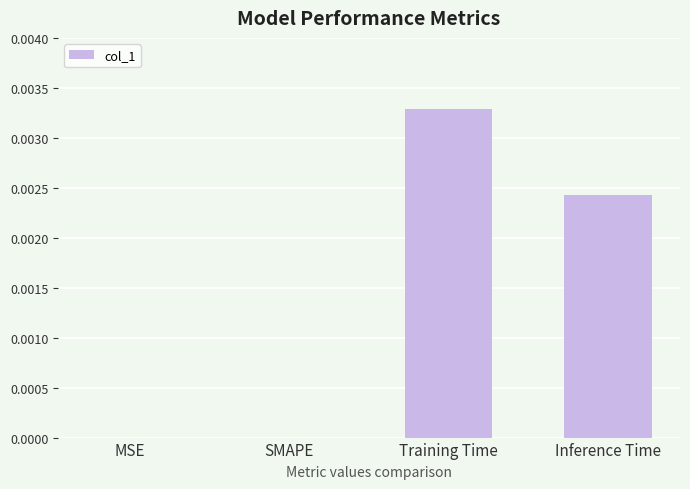

Between Inference Time and MSE, which is larger?

Inference Time